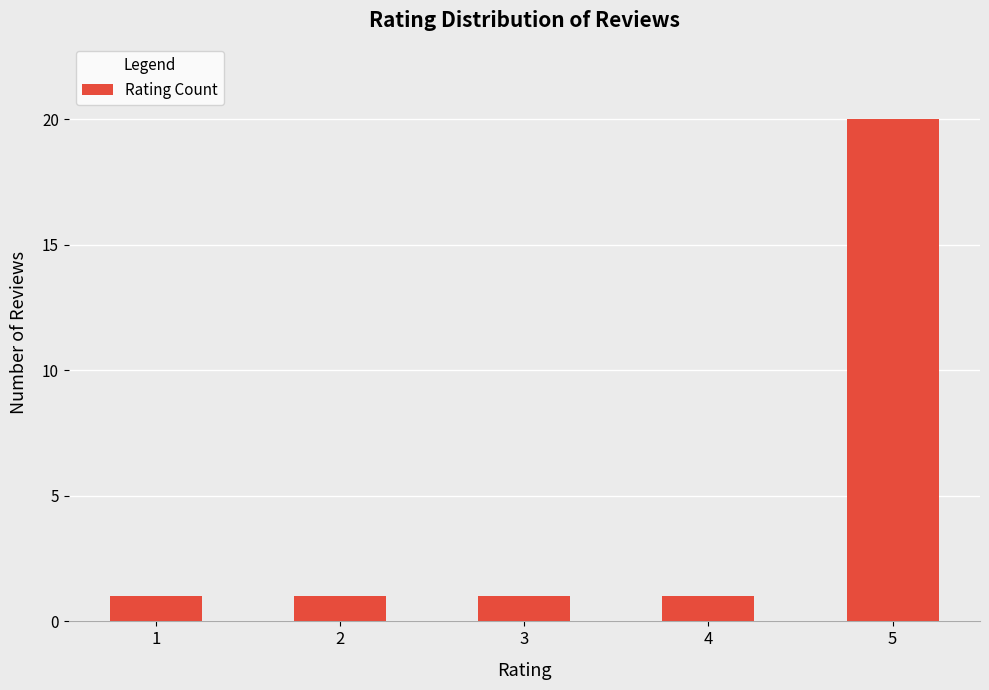

Reading left to right, what are all the values shown in this chart?

1	1	1	1	20